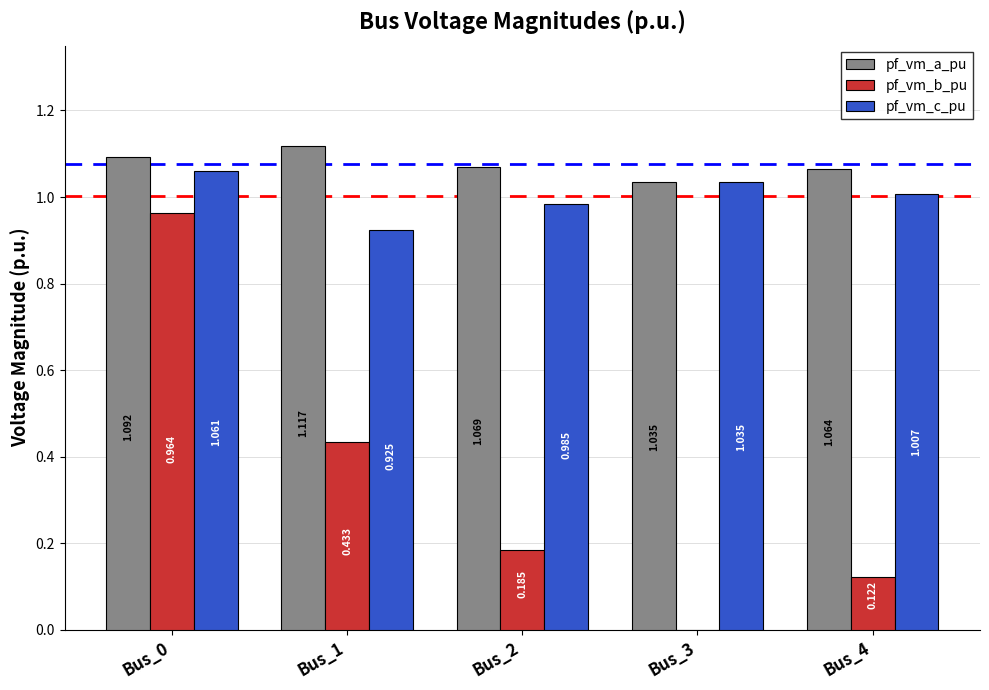

Are the bars horizontal?

No